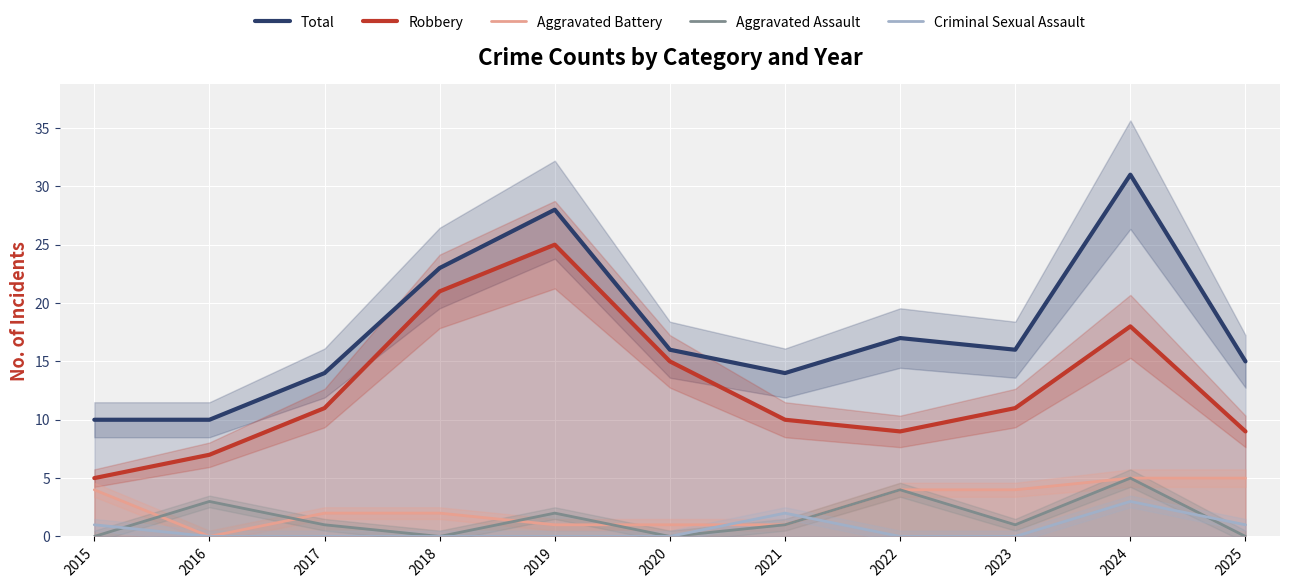

At which category is the sum across all series the highest?

2024